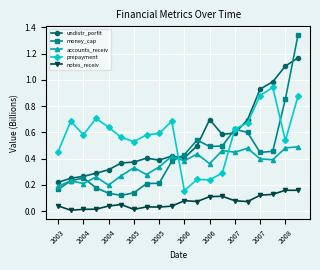

True or false: notes_receiv and undistr_porfit intersect in this chart.

False